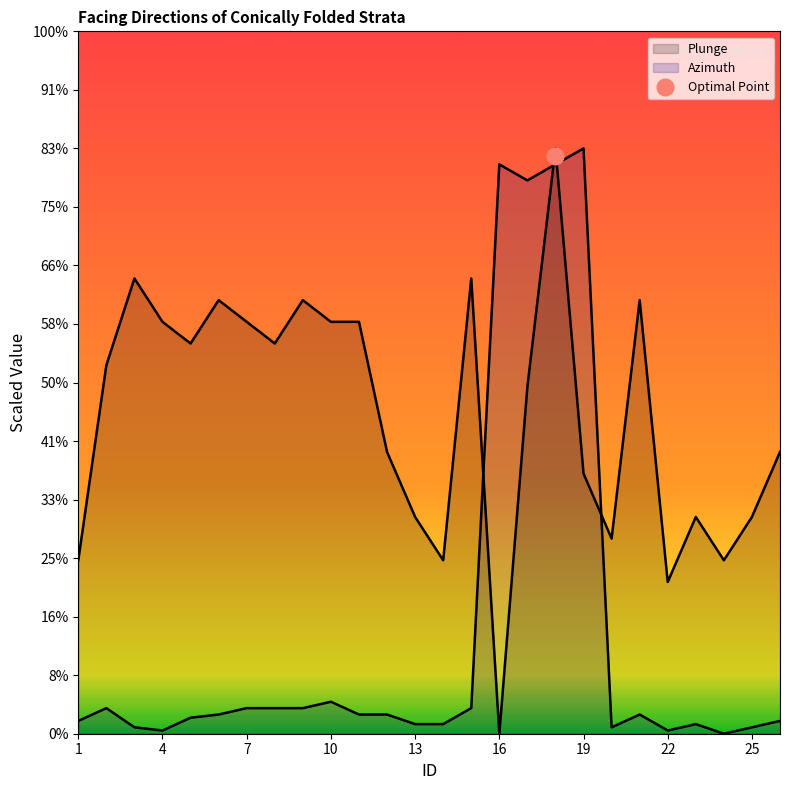

Reading right to left, transcribe all the data shown in this chart.

Plunge: 120.4	92.6	74.1	92.6	64.8	185.2	83.3	111.1	250.0	148.1	0.0	194.4	74.1	92.6	120.4	175.9	175.9	185.2	166.7	175.9	185.2	166.7	175.9	194.4	157.4	74.1
Azimuth: 5.5	2.7	0.0	4.1	1.4	8.2	2.7	250.0	243.2	236.3	243.2	10.9	4.1	4.1	8.2	8.2	13.7	10.9	10.9	10.9	8.2	6.8	1.4	2.7	10.9	5.5